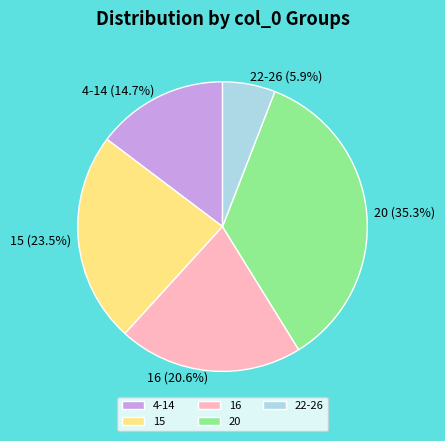

To the nearest percent, what percentage of the pie is 20?

35%